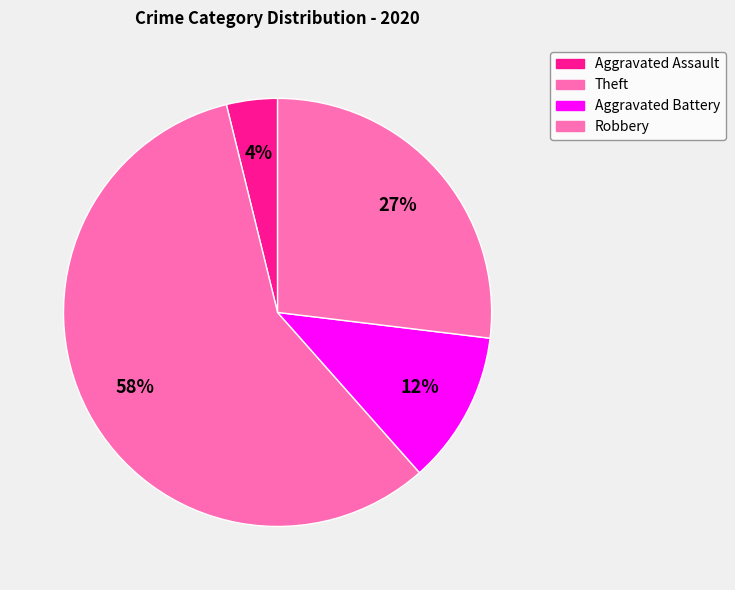

Which category has the smallest portion of the pie?

Aggravated Assault